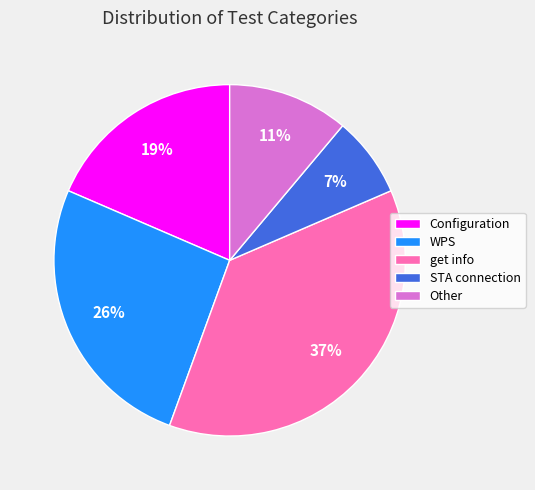

How many segments does this pie chart have?

5